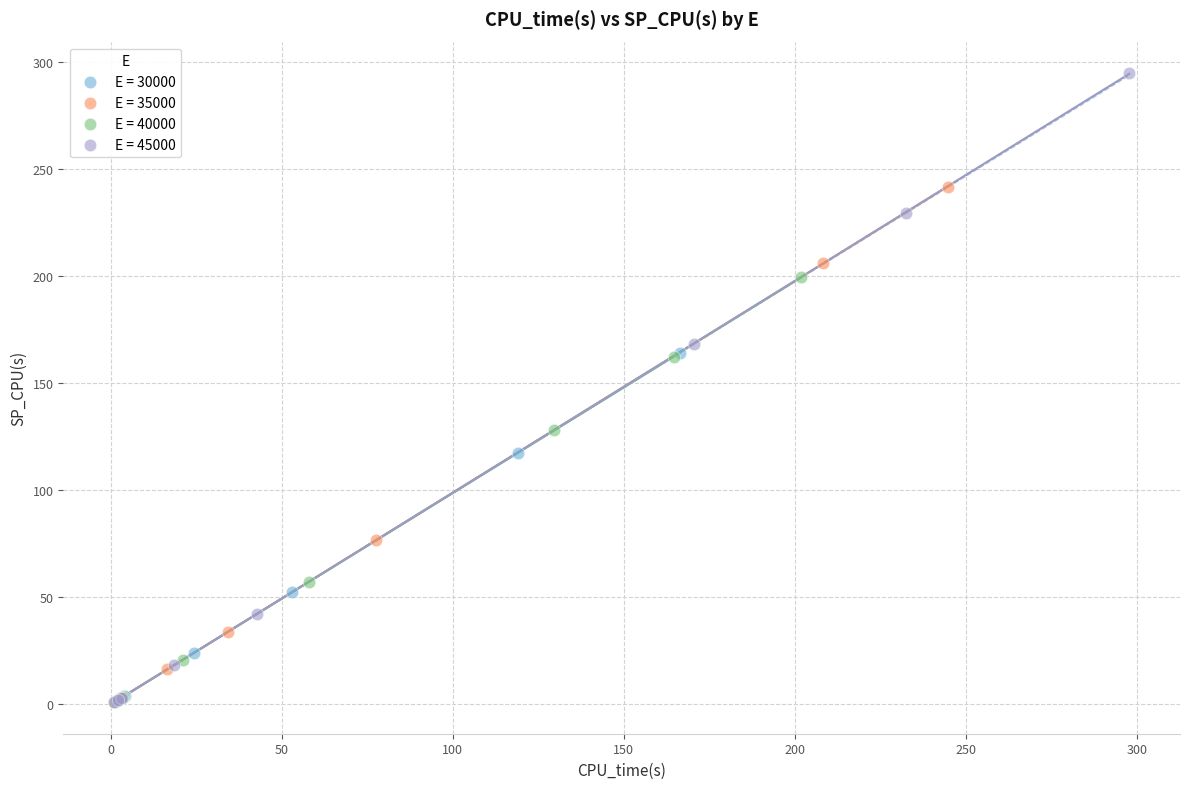

Which series has the widest spread of Y values?

E = 45000